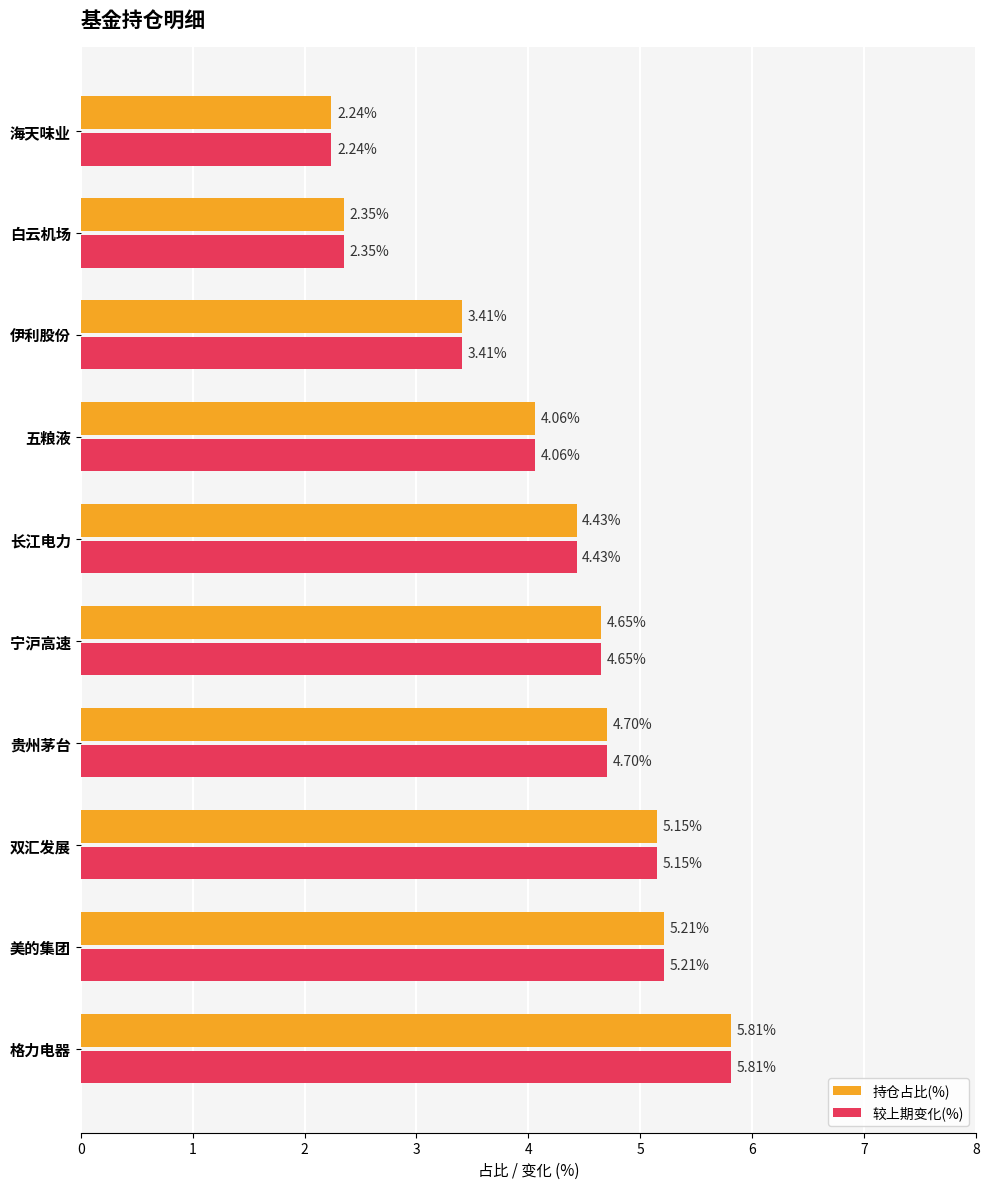

List the labels in order of 持仓占比(%) value, smallest first.

海天味业, 白云机场, 伊利股份, 五粮液, 长江电力, 宁沪高速, 贵州茅台, 双汇发展, 美的集团, 格力电器